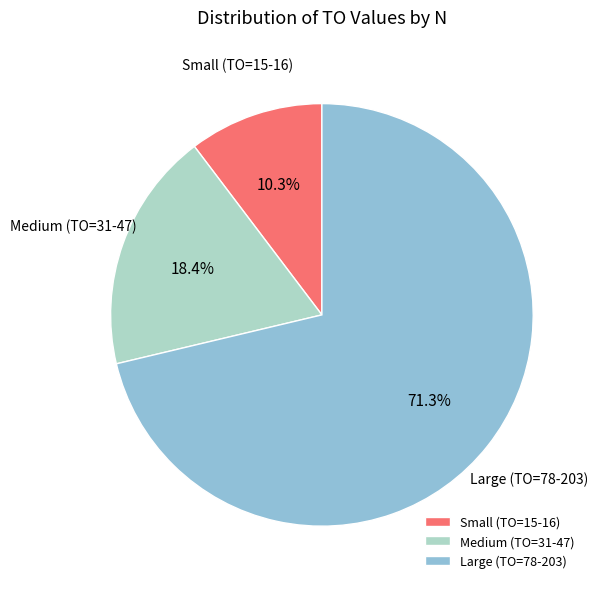

Rank the categories by value from highest to lowest.

Large (TO=78-203), Medium (TO=31-47), Small (TO=15-16)